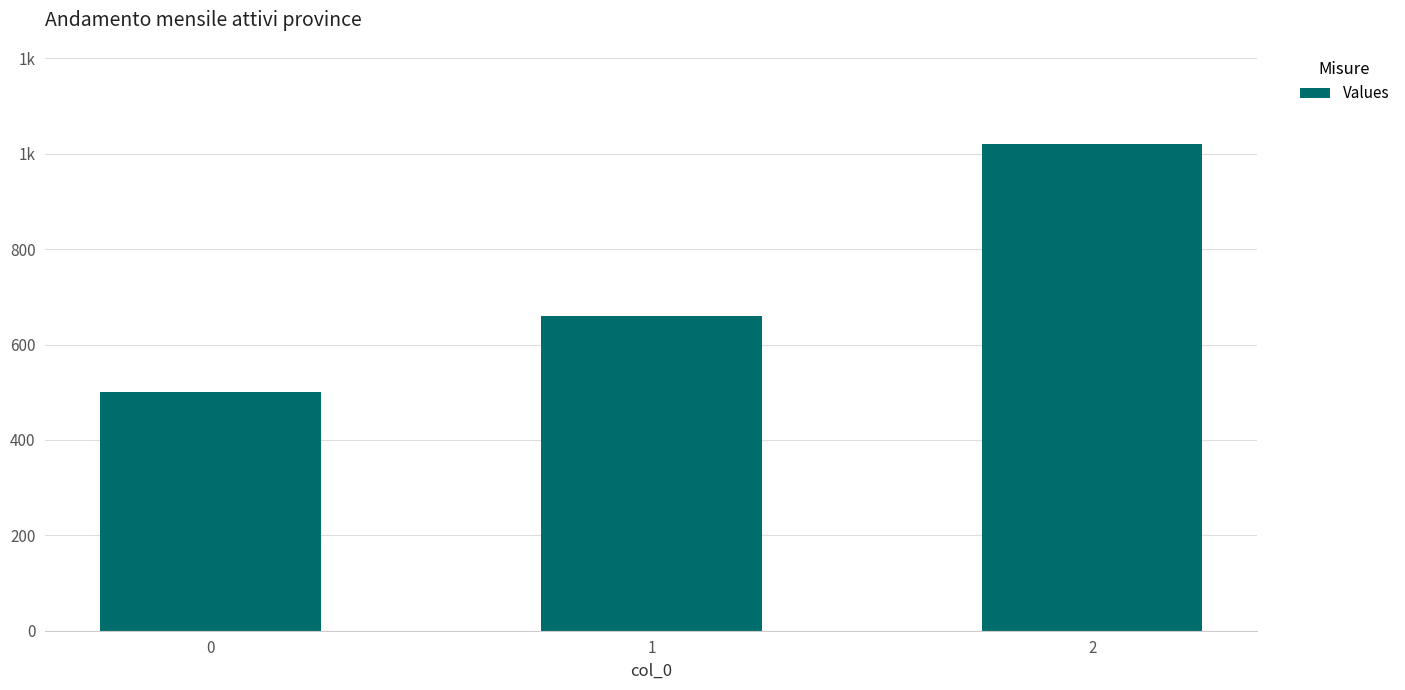

What is the maximum value shown in the chart?

1020